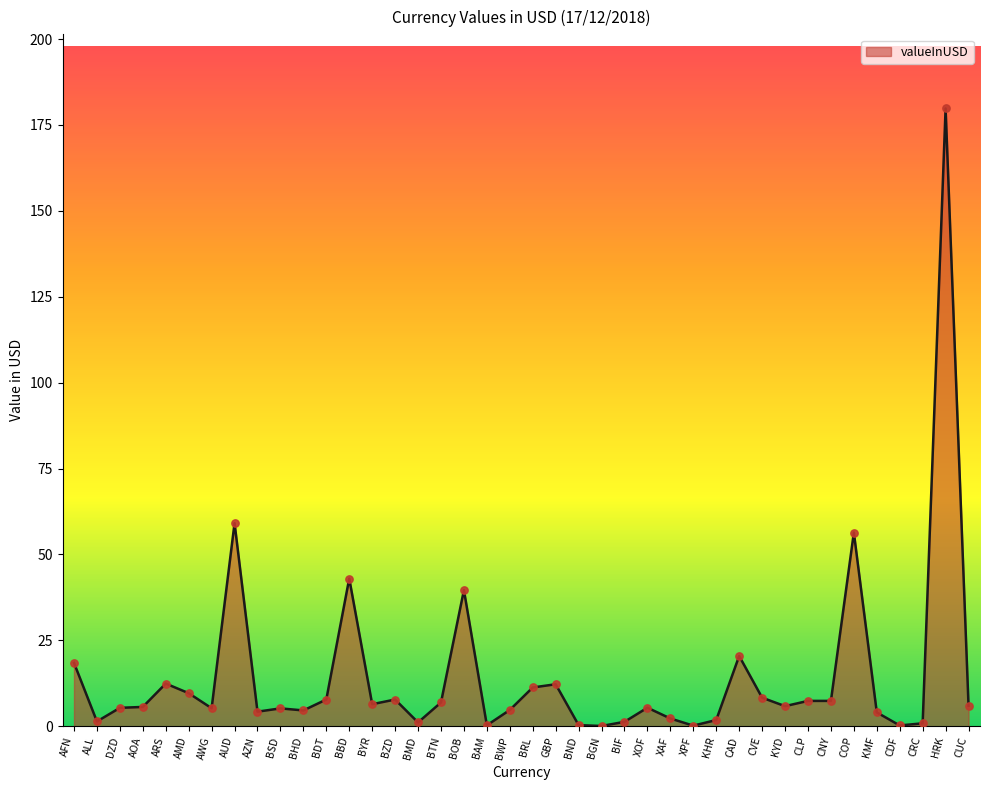

What is the change in value from AZN to BAM?

-4.0